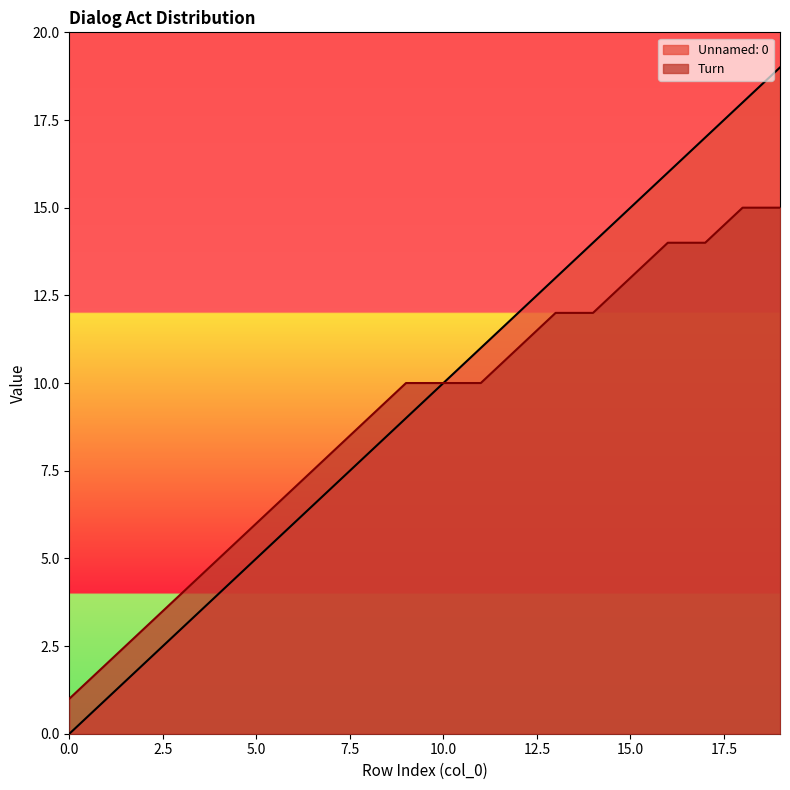

True or false: Unnamed: 0 and Turn intersect in this chart.

False